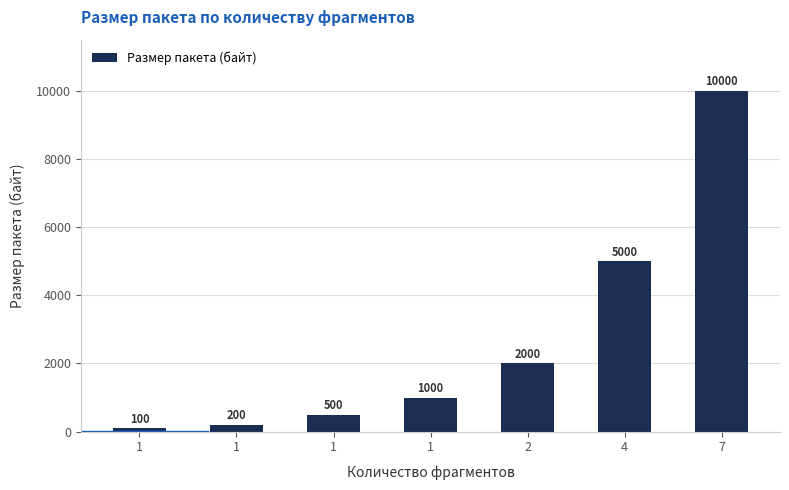

Between 1 and 1, which is larger?

1